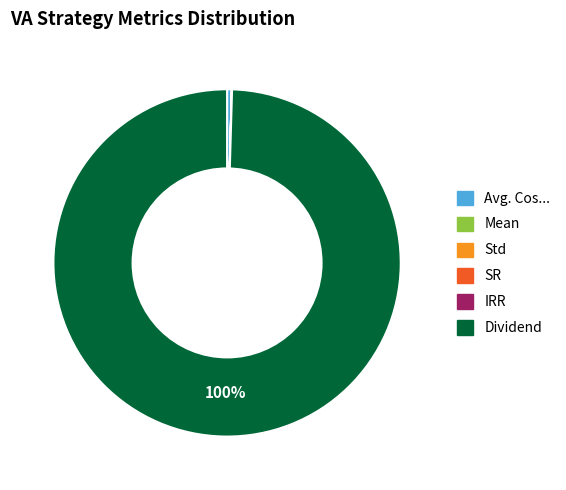

Is there any slice that represents more than half of the pie?

Yes